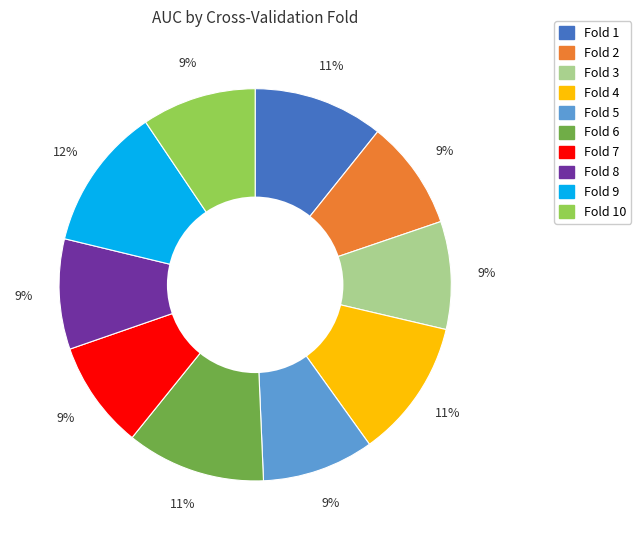

To the nearest percent, what is the average slice percentage?

10%